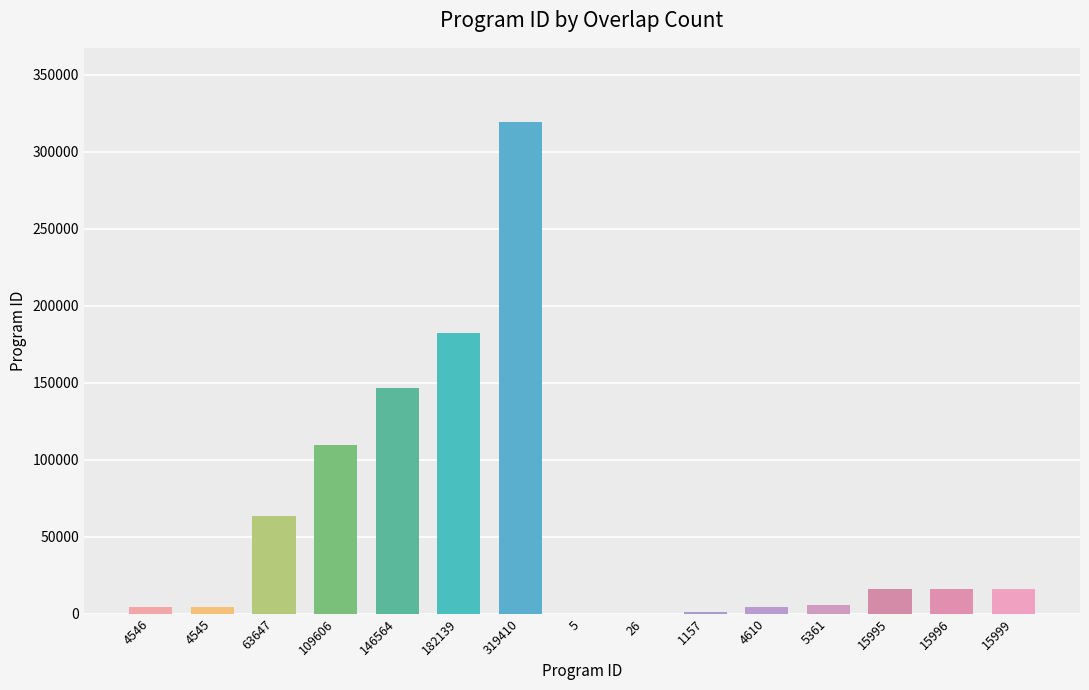

Where does the data first go above 15995?

63647